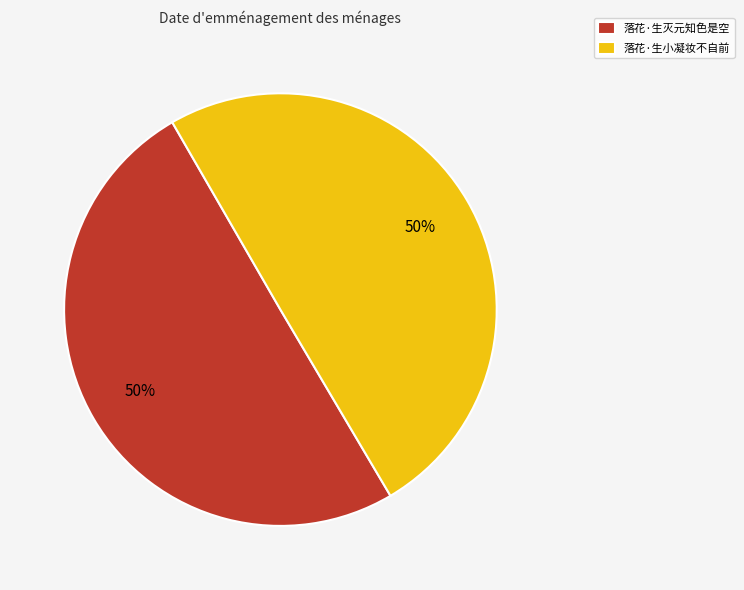

To the nearest percent, what is the average slice percentage?

50%